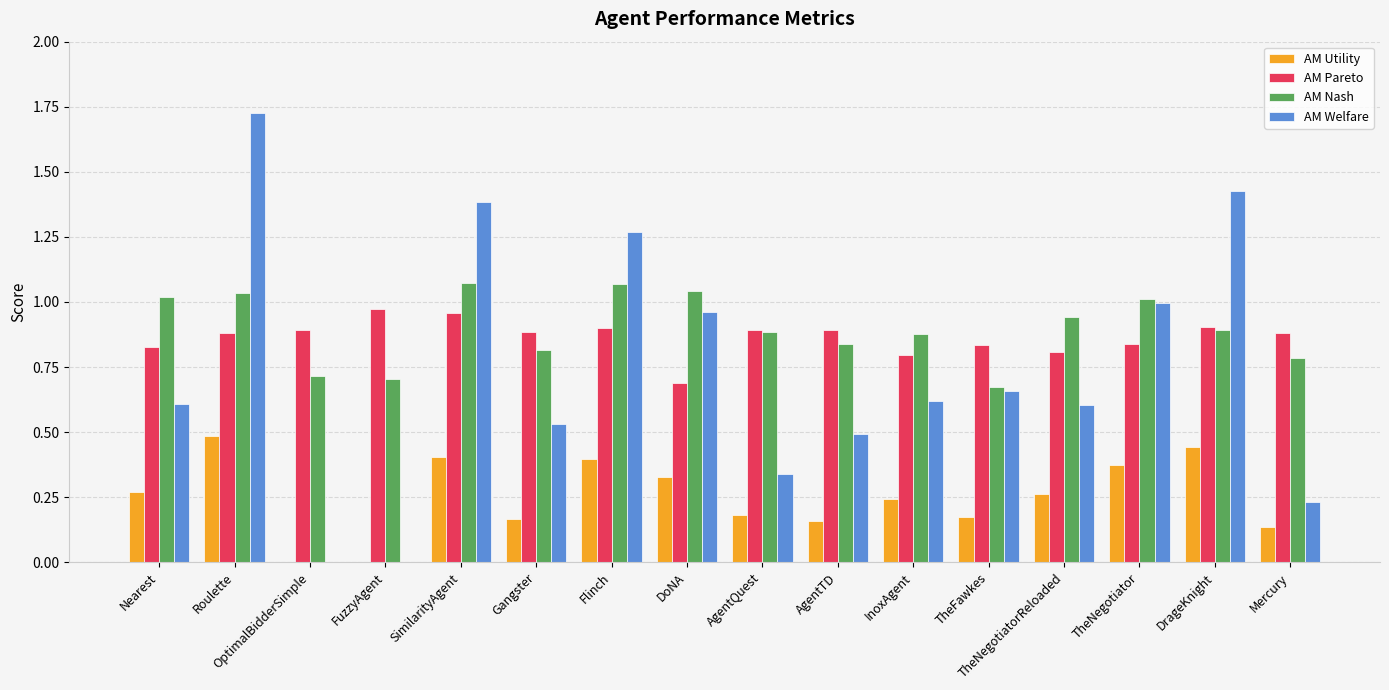

Between Roulette and SimilarityAgent, which series saw the biggest shift?

AM Welfare